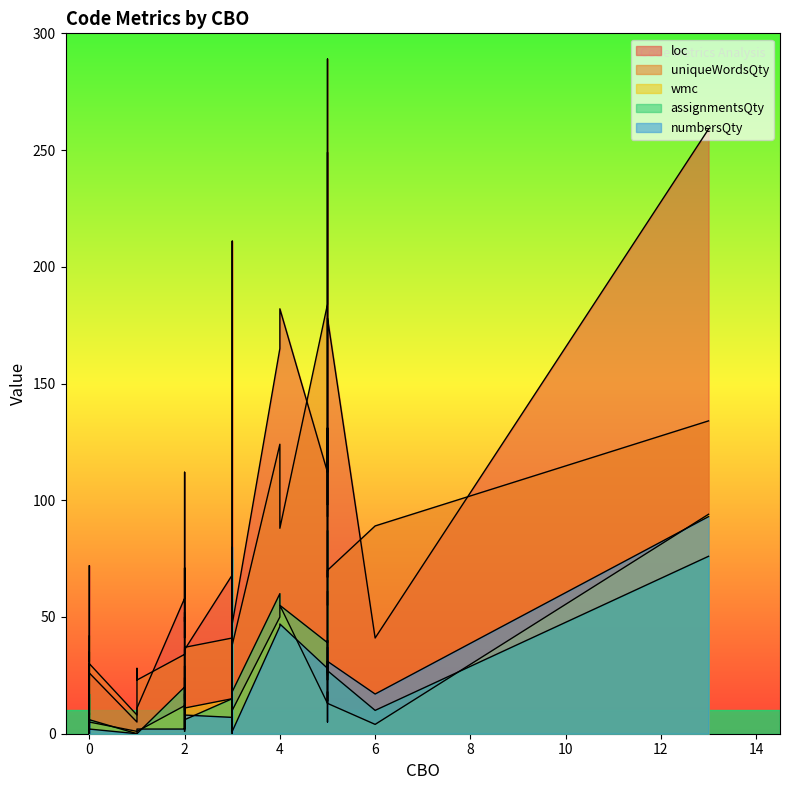

Rank the series at 3 from lowest to highest value.

numbersQty, wmc, assignmentsQty, uniqueWordsQty, loc